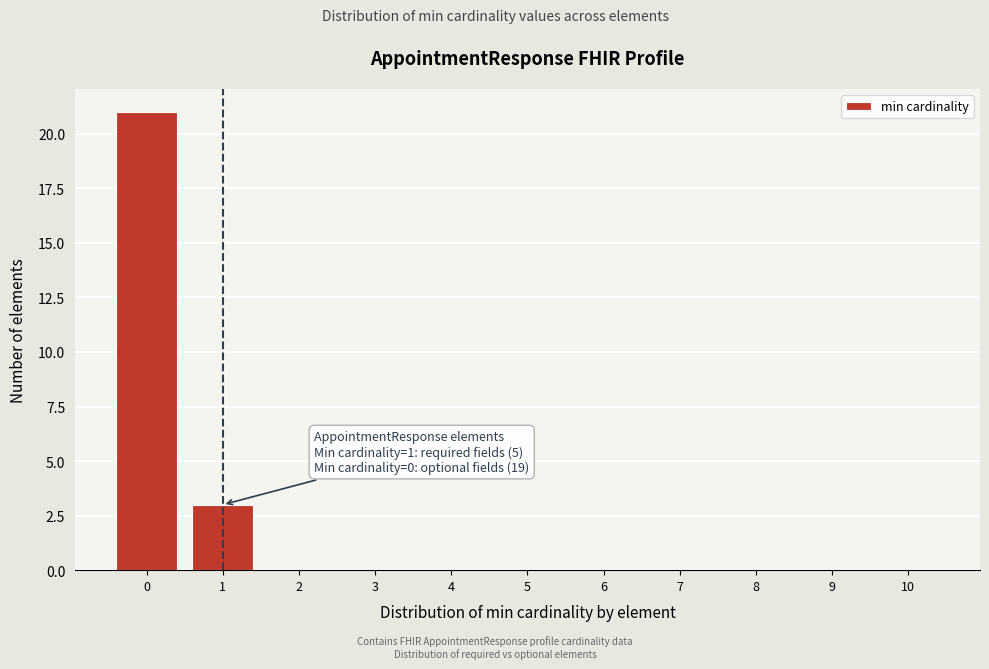

Which range on the x-axis has the tallest bar?

-0.5 to 0.5